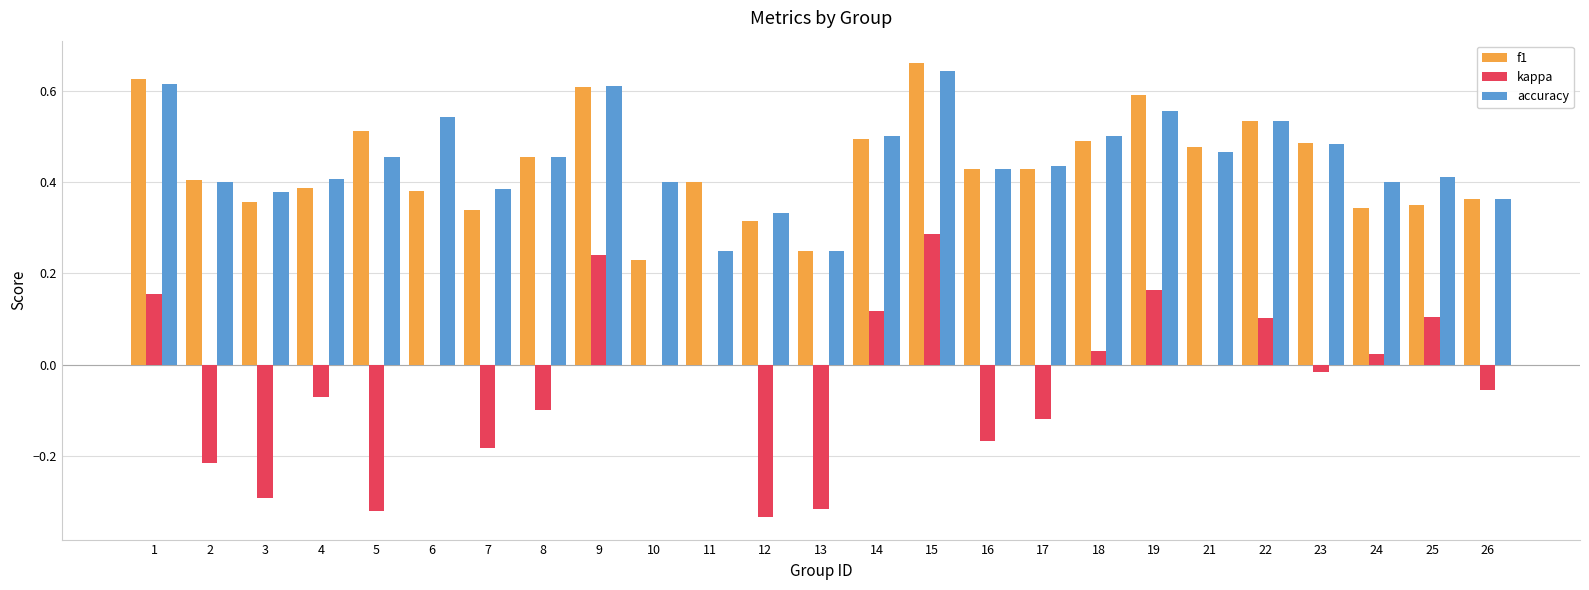

Between 5 and 17, which series saw the biggest shift?

kappa